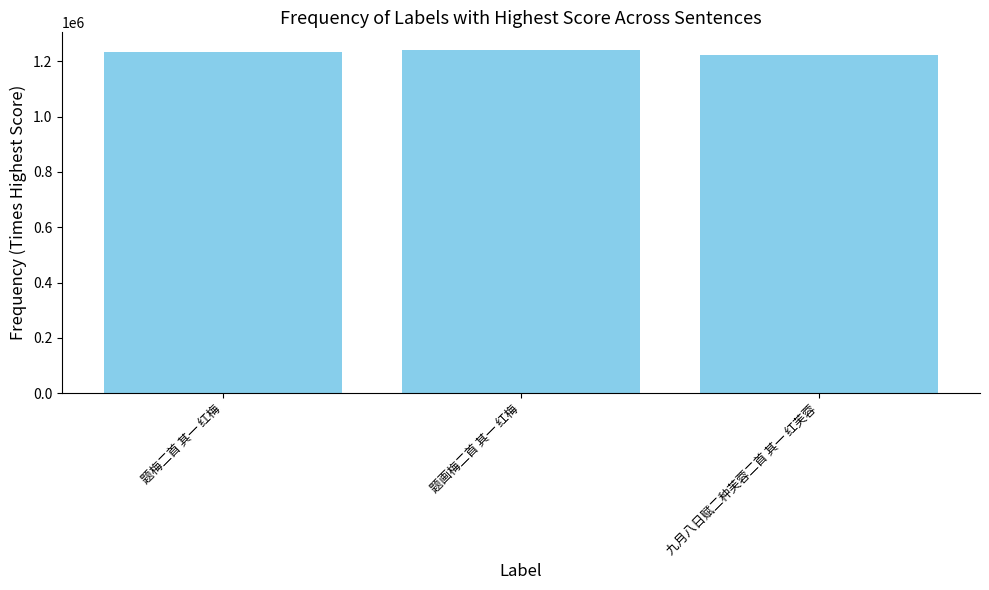

What is the label of the 2nd bar from the right?

题画梅二首 其一 红梅